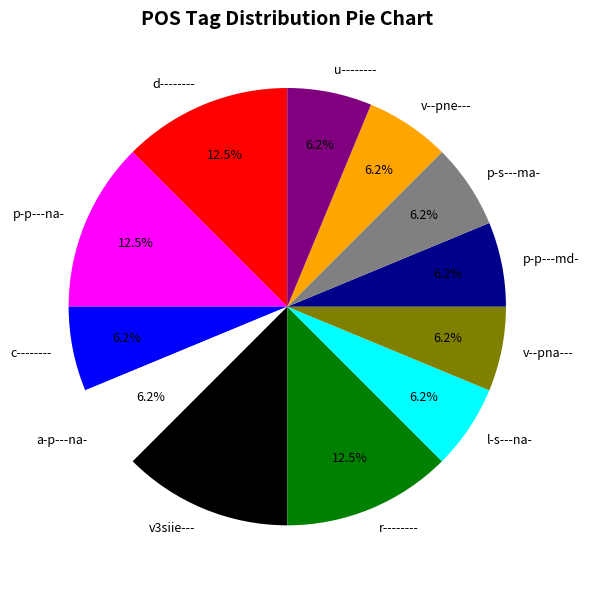

Which has a higher value, p-s---ma- or p-p---na-?

p-p---na-